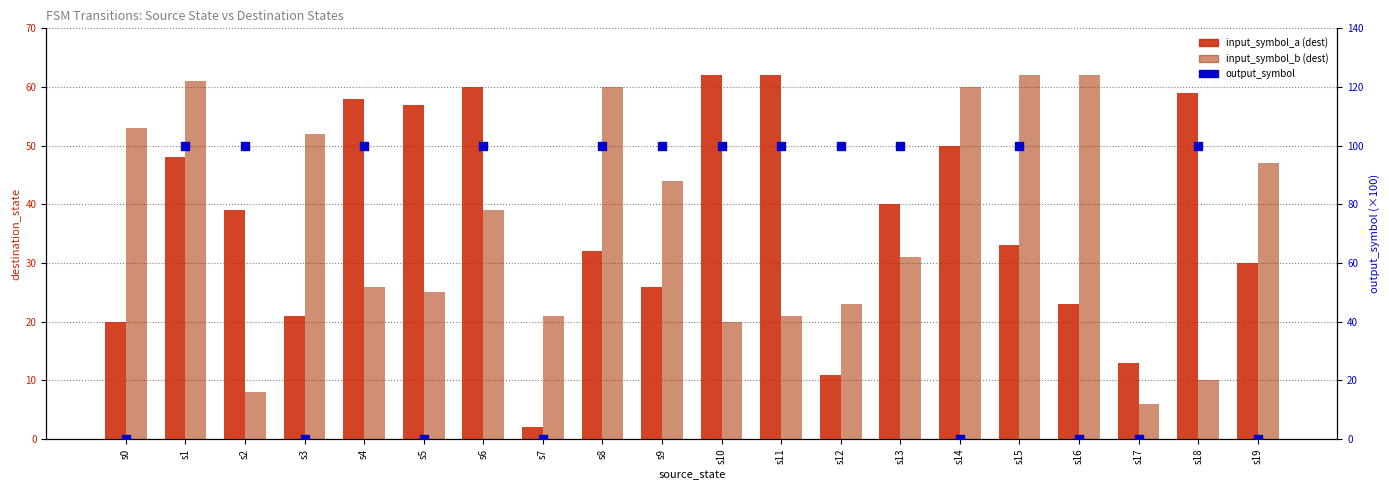

Which series reaches the minimum Y coordinate?

output_symbol